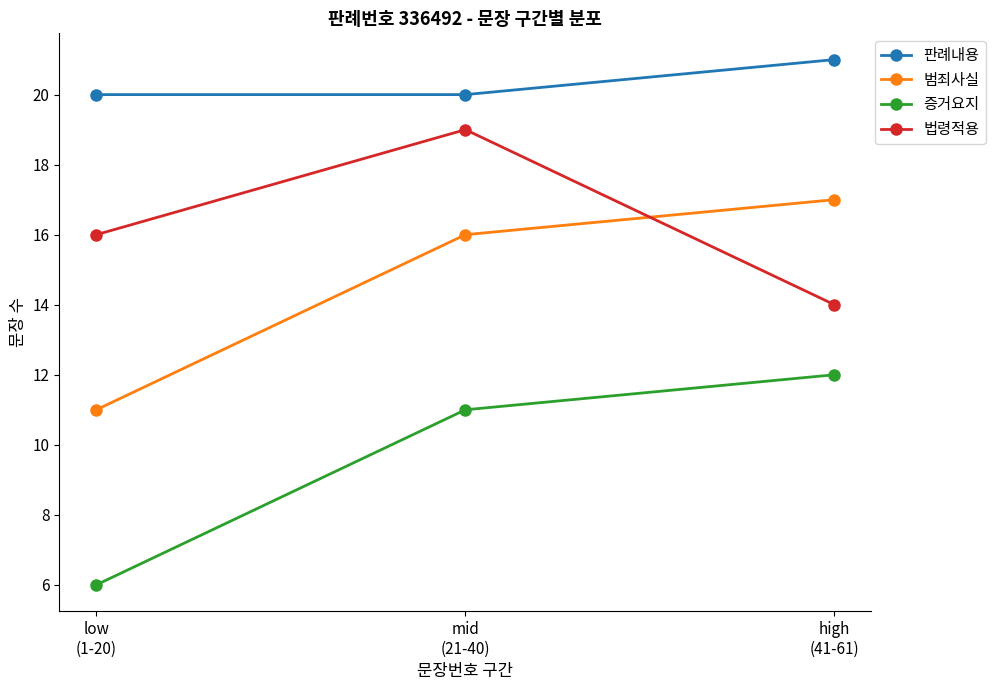

What is the average value of the 증거요지 series?

10